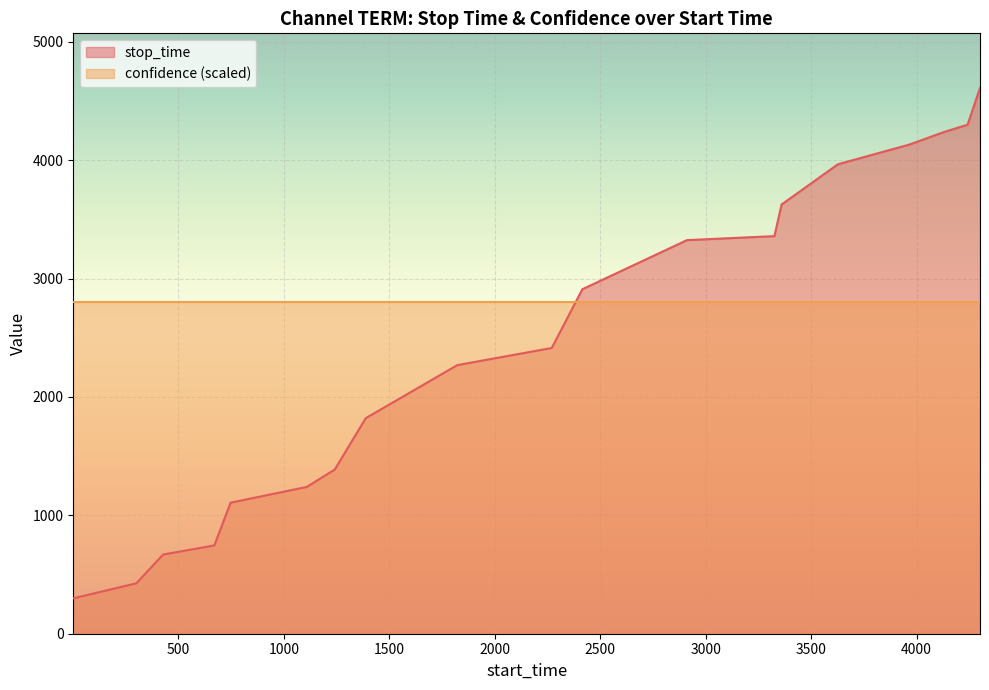

Where is the data nearest to the value 2455?

2270